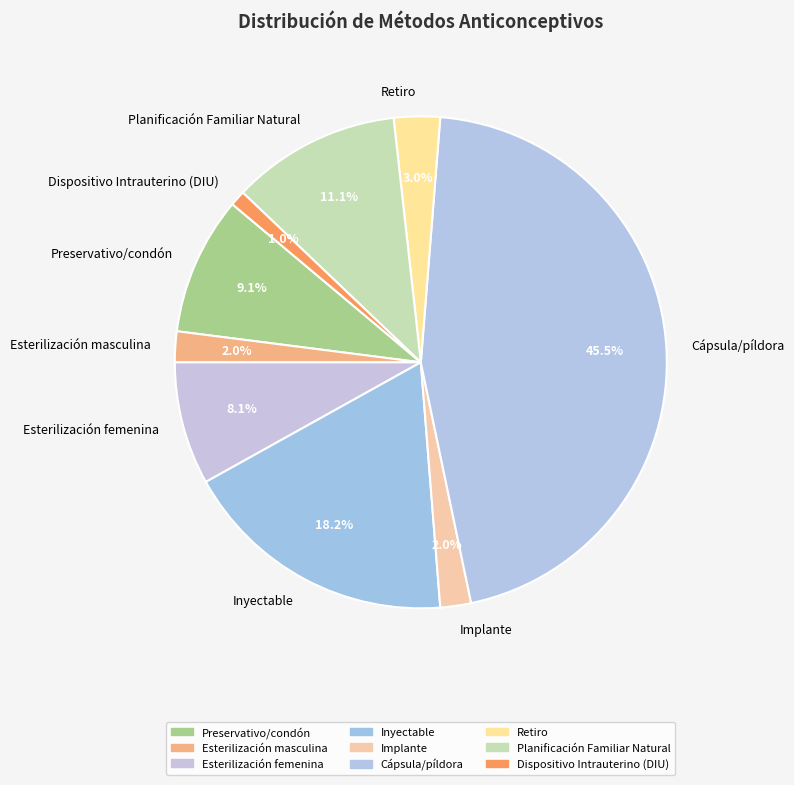

To the nearest percent, what percentage of the pie is Esterilización masculina?

2%